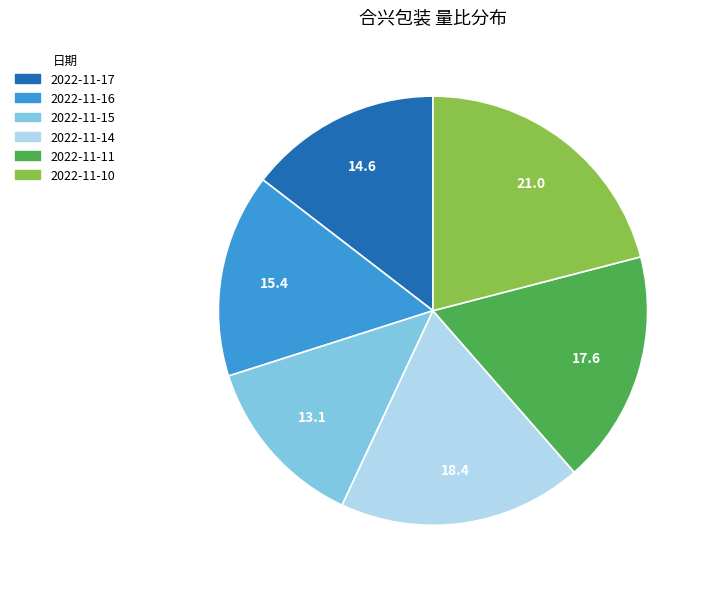

Which has a higher value, 2022-11-16 or 2022-11-15?

2022-11-16